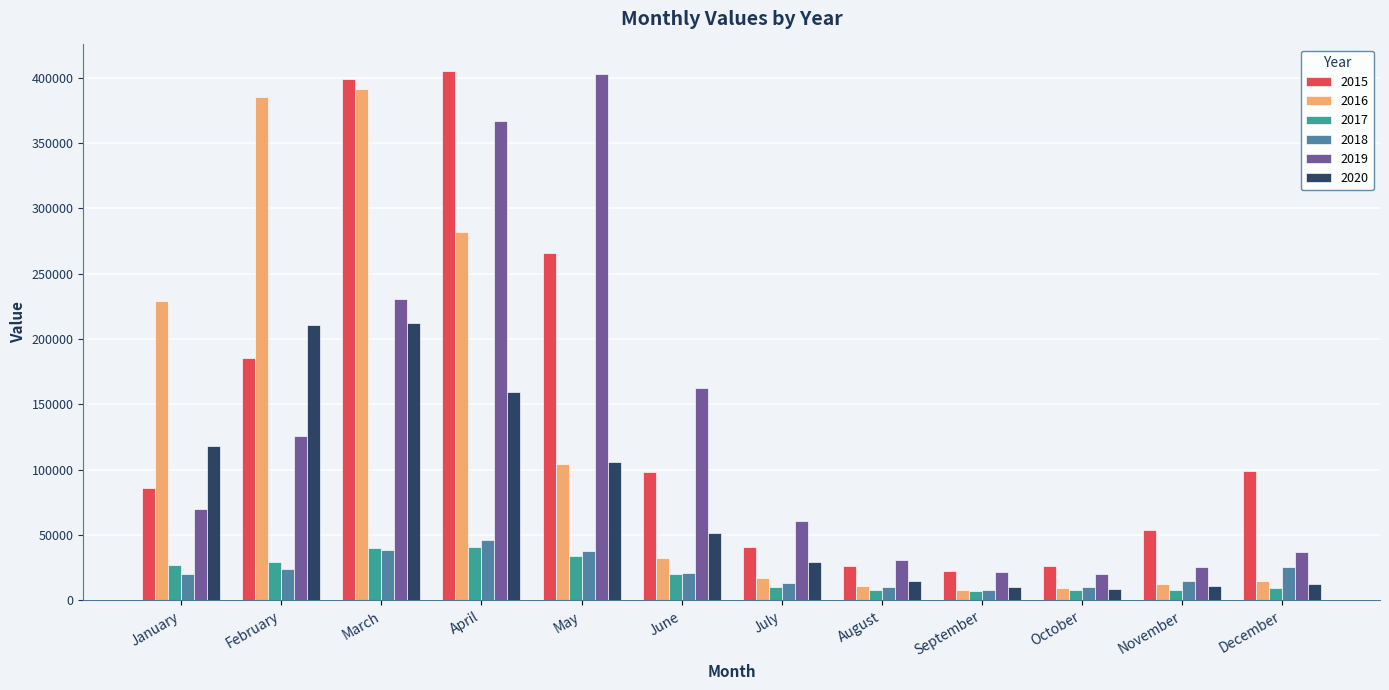

How many values in the 2017 series are below 20071?

6